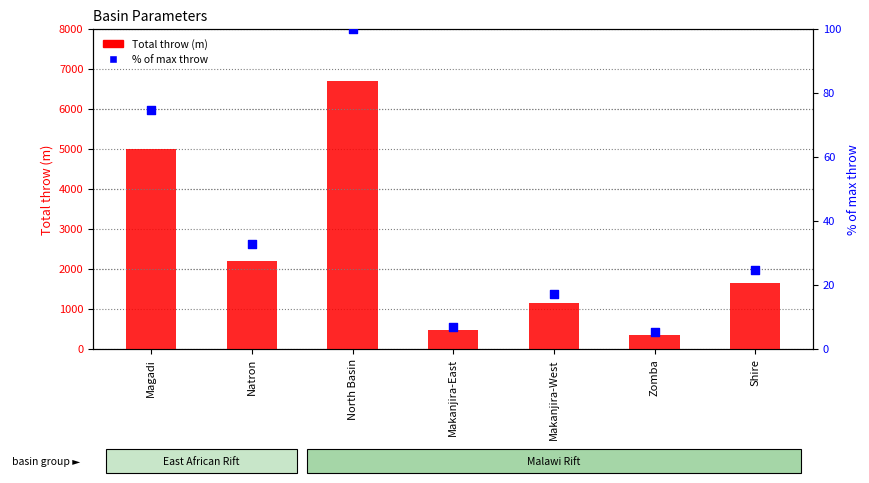

Which series reaches the minimum Y coordinate?

% of max throw